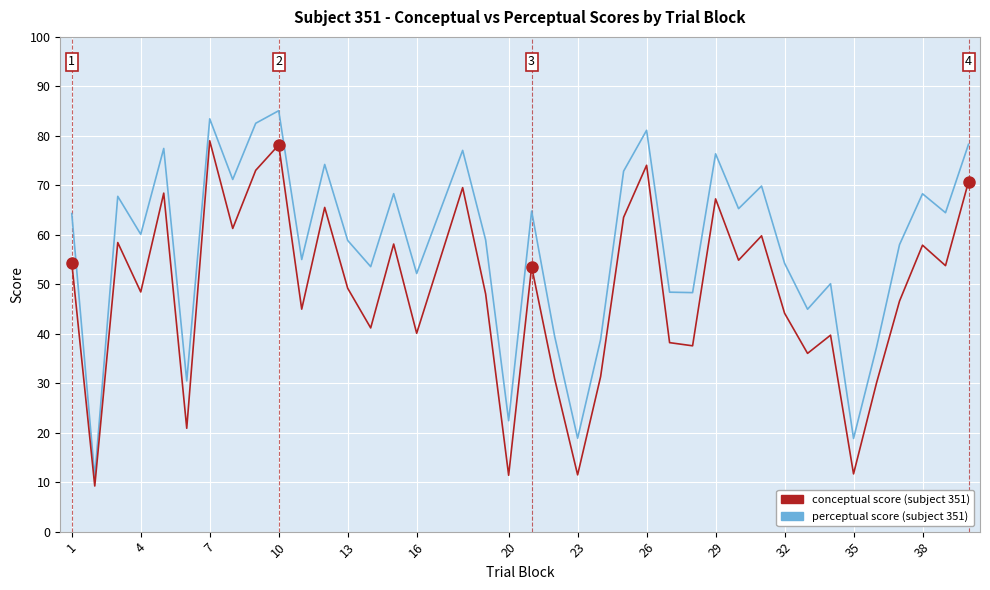

Does the chart display data point markers on the line(s)?

No